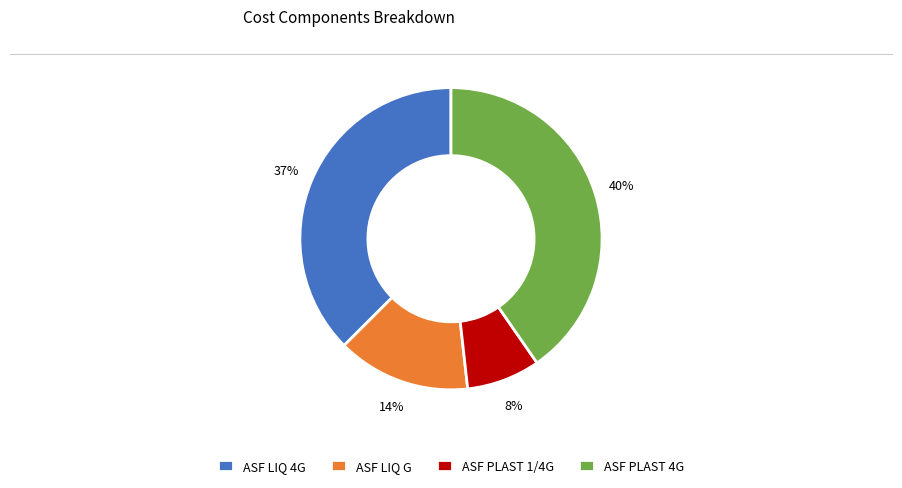

The ASF LIQ 4G slice represents 10% of the pie. True or false?

False